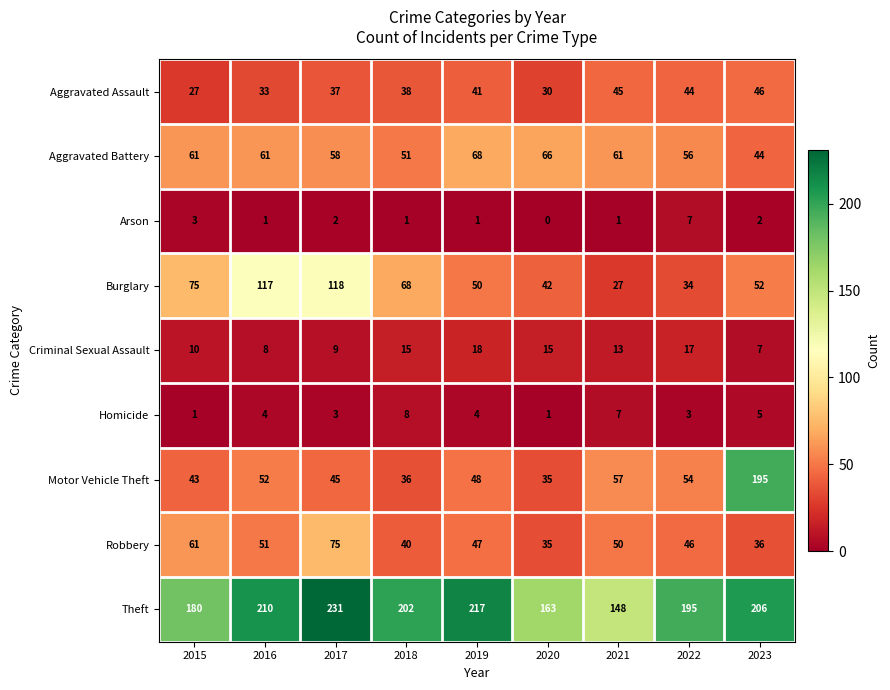

The Theft series shows 202 at 2018. True or false?

True